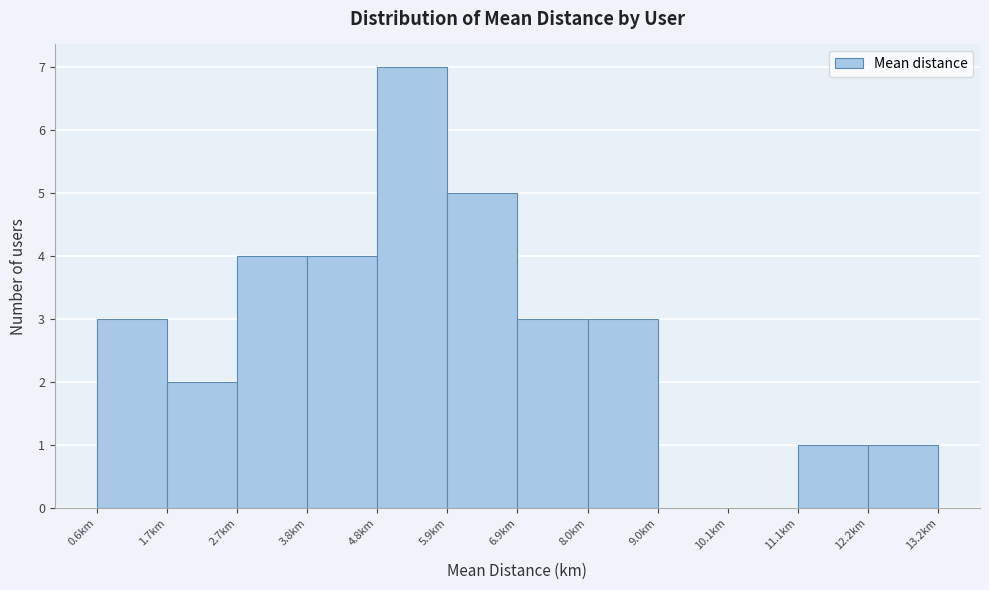

Over which range of the x-axis is the bar tallest?

4.8 to 5.8